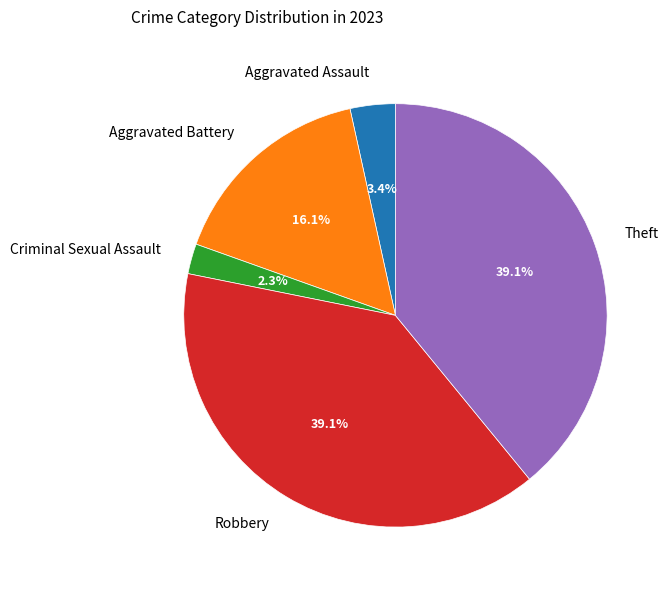

Which has a higher value, Aggravated Battery or Robbery?

Robbery